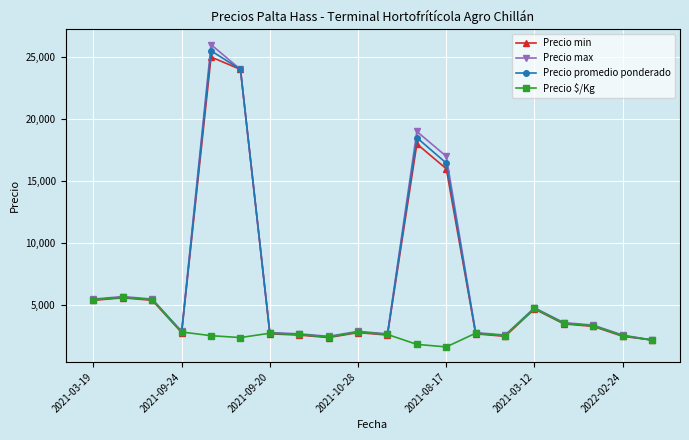

What is the maximum value for Precio $/Kg?

5650